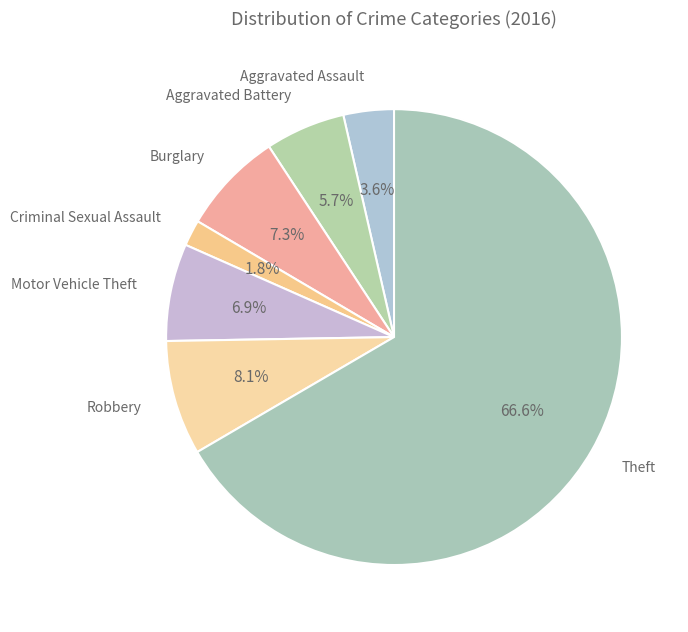

Between Robbery and Burglary, which is larger?

Robbery